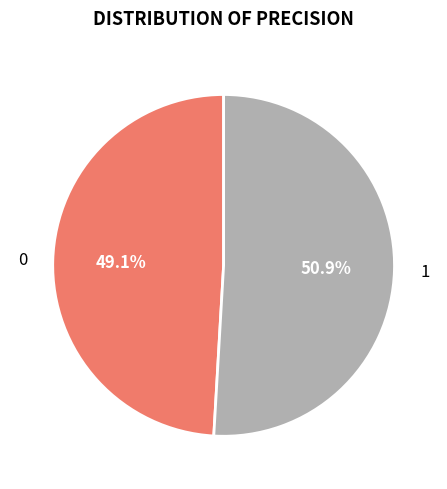

Combined, do 0 and 1 account for over 50%?

Yes